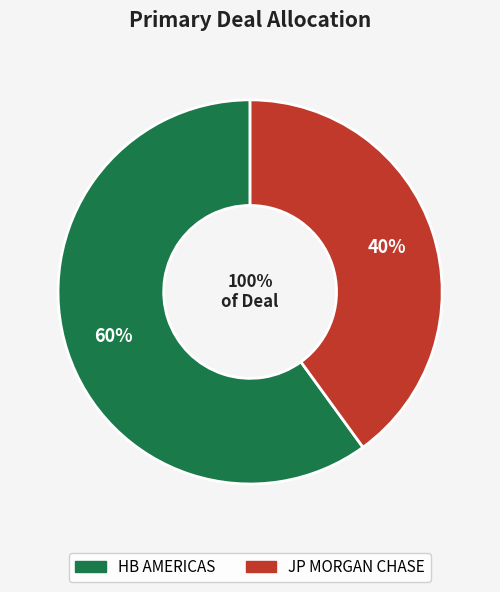

True or false: HB AMERICAS accounts for 60% of the total.

True